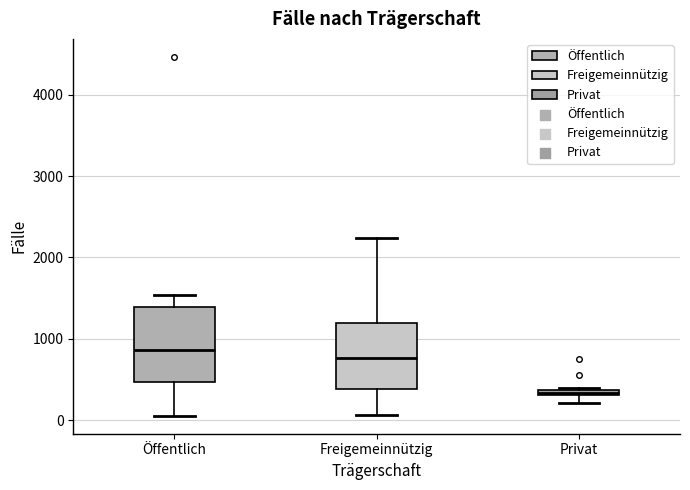

Where is the upper edge of the box for Privat on the y-axis? The values are not printed on the chart, so give them approximately, as read against the axis.

400